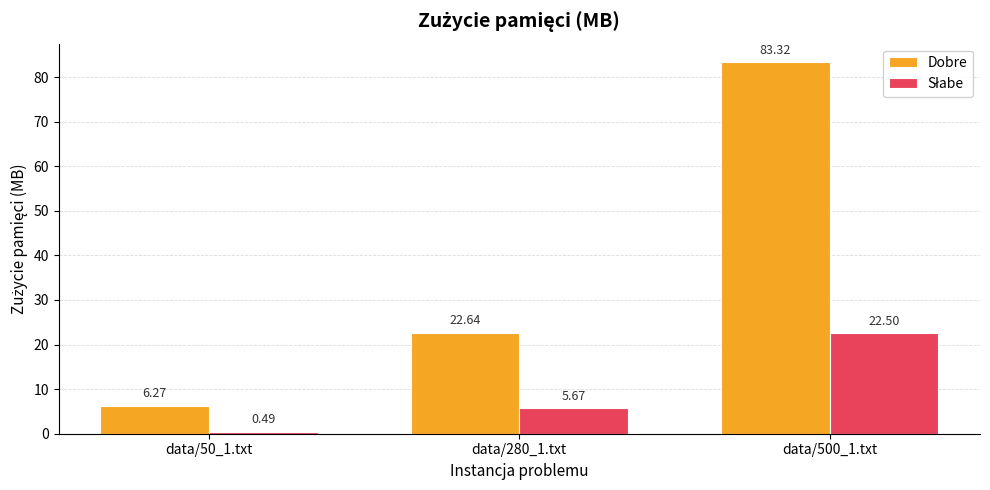

What is the total value across all series at data/280_1.txt?

28.3